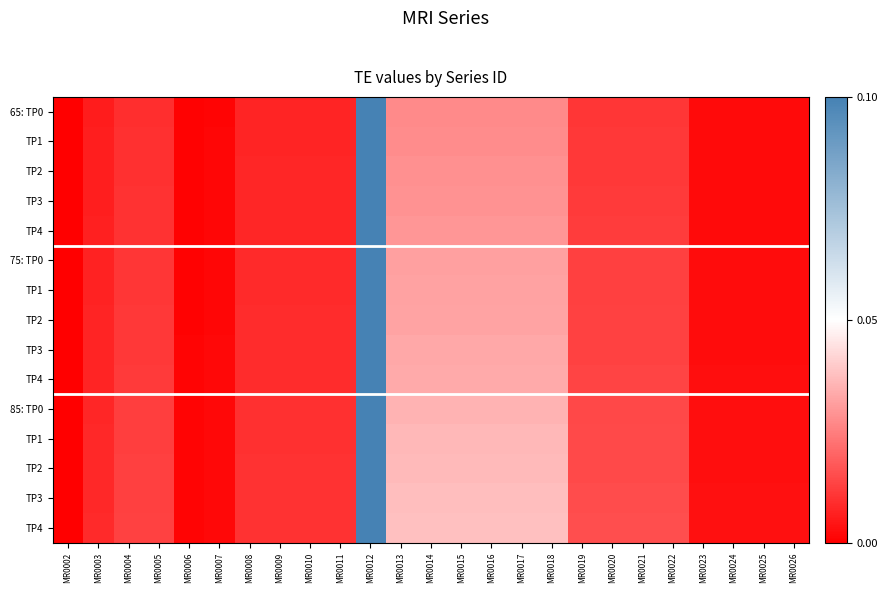

What is the greatest value displayed?

1.0